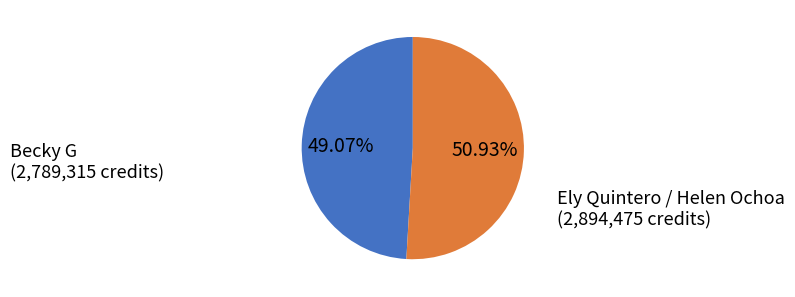

To the nearest percent, what is the average slice percentage?

50%